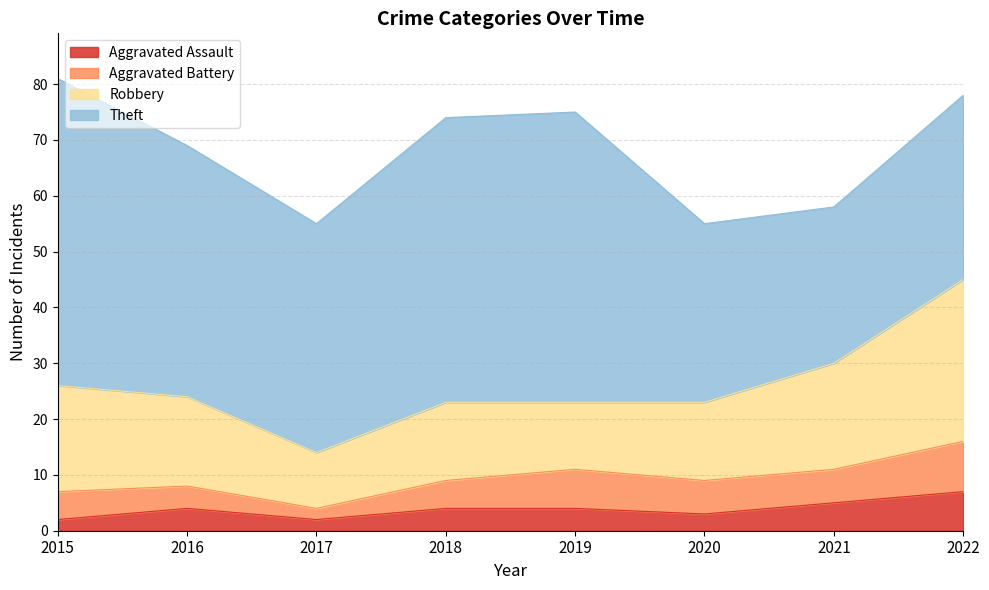

True or false: Aggravated Battery and Theft cross at least once.

False